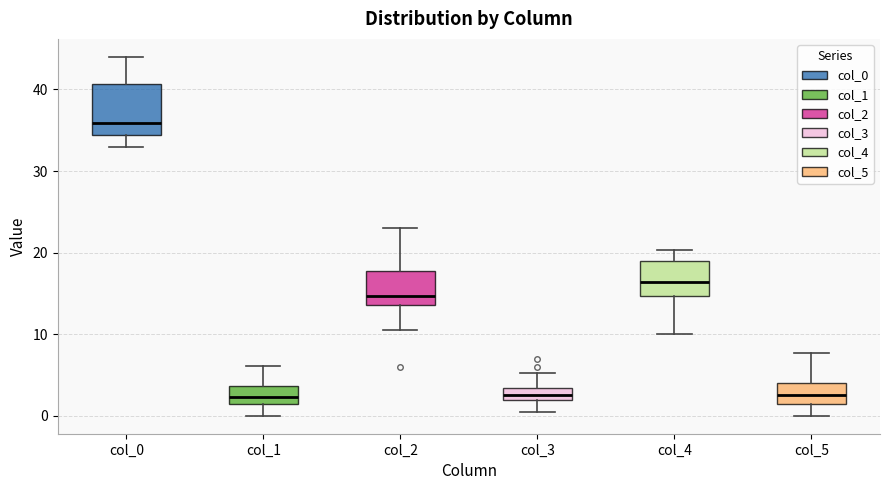

Where does the upper whisker of the box for col_1 end on the y-axis? The values are not printed on the chart, so give them approximately, as read against the axis.

6